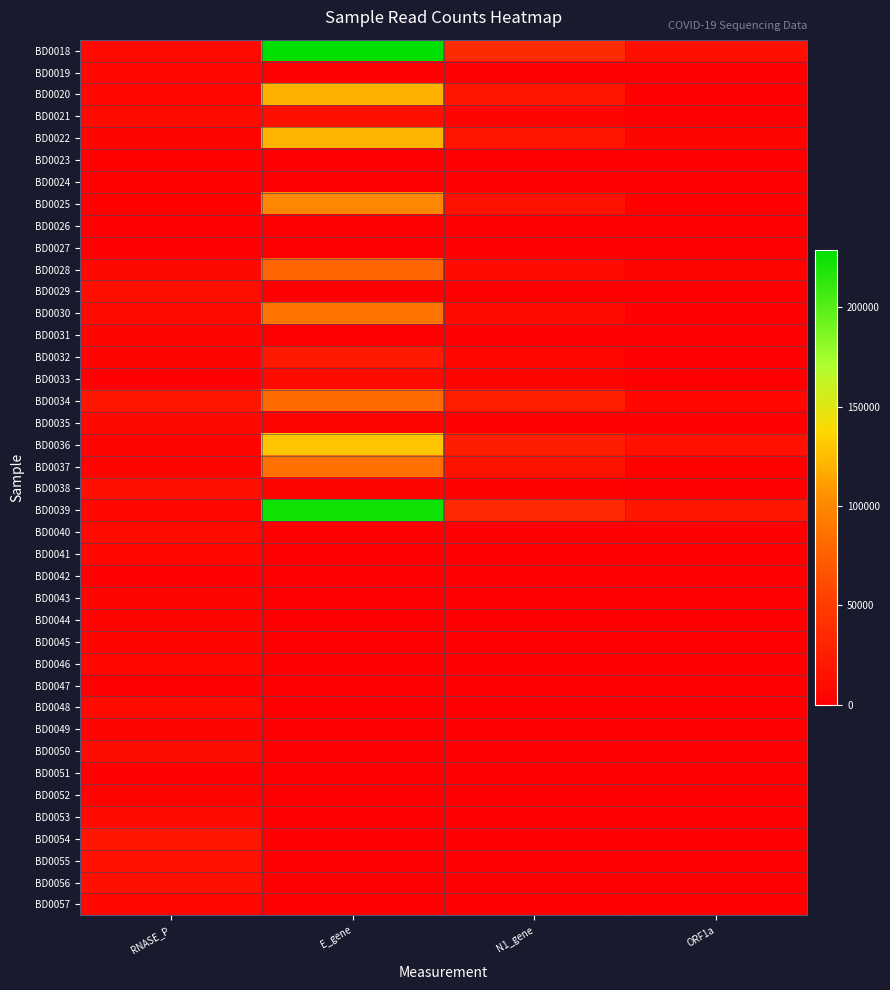

Reading left to right, transcribe all the data shown in this chart.

BD0018: RNASE_P=8367	E_gene=228684	N1_gene=36516	ORF1a=13368
BD0019: RNASE_P=6102	E_gene=695	N1_gene=404	ORF1a=5
BD0020: RNASE_P=6547	E_gene=120178	N1_gene=17936	ORF1a=1387
BD0021: RNASE_P=9255	E_gene=12555	N1_gene=5140	ORF1a=74
BD0022: RNASE_P=4719	E_gene=121743	N1_gene=17504	ORF1a=4583
BD0023: RNASE_P=1889	E_gene=536	N1_gene=481	ORF1a=9
BD0024: RNASE_P=1874	E_gene=411	N1_gene=259	ORF1a=2
BD0025: RNASE_P=2663	E_gene=99592	N1_gene=14904	ORF1a=1564
BD0026: RNASE_P=6	E_gene=7	N1_gene=0	ORF1a=0
BD0027: RNASE_P=15	E_gene=33	N1_gene=3	ORF1a=0
BD0028: RNASE_P=7819	E_gene=78600	N1_gene=9921	ORF1a=2680
BD0029: RNASE_P=12320	E_gene=997	N1_gene=845	ORF1a=13
BD0030: RNASE_P=9689	E_gene=87776	N1_gene=9890	ORF1a=1584
BD0031: RNASE_P=4911	E_gene=72	N1_gene=11	ORF1a=0
BD0032: RNASE_P=3527	E_gene=21766	N1_gene=6821	ORF1a=177
BD0033: RNASE_P=1714	E_gene=9507	N1_gene=3406	ORF1a=127
BD0034: RNASE_P=19334	E_gene=81833	N1_gene=26242	ORF1a=6788
BD0035: RNASE_P=7566	E_gene=4217	N1_gene=1717	ORF1a=35
BD0036: RNASE_P=3995	E_gene=128790	N1_gene=24188	ORF1a=13736
BD0037: RNASE_P=3544	E_gene=85546	N1_gene=16139	ORF1a=2428
BD0038: RNASE_P=12937	E_gene=5282	N1_gene=2579	ORF1a=64
BD0039: RNASE_P=5626	E_gene=224008	N1_gene=33063	ORF1a=19492
BD0040: RNASE_P=8576	E_gene=113	N1_gene=136	ORF1a=1
BD0041: RNASE_P=5918	E_gene=187	N1_gene=54	ORF1a=1
BD0042: RNASE_P=1396	E_gene=70	N1_gene=2	ORF1a=2
BD0043: RNASE_P=5018	E_gene=885	N1_gene=15	ORF1a=2
BD0044: RNASE_P=4144	E_gene=175	N1_gene=10	ORF1a=0
BD0045: RNASE_P=5355	E_gene=311	N1_gene=20	ORF1a=0
BD0046: RNASE_P=5797	E_gene=198	N1_gene=5	ORF1a=0
BD0047: RNASE_P=16	E_gene=52	N1_gene=2	ORF1a=0
BD0048: RNASE_P=8130	E_gene=147	N1_gene=36	ORF1a=0
BD0049: RNASE_P=4417	E_gene=546	N1_gene=102	ORF1a=0
BD0050: RNASE_P=11322	E_gene=422	N1_gene=40	ORF1a=1
BD0051: RNASE_P=0	E_gene=0	N1_gene=0	ORF1a=0
BD0052: RNASE_P=2690	E_gene=217	N1_gene=2	ORF1a=1
BD0053: RNASE_P=8727	E_gene=758	N1_gene=26	ORF1a=1
BD0054: RNASE_P=18424	E_gene=1549	N1_gene=29	ORF1a=0
BD0055: RNASE_P=13763	E_gene=1519	N1_gene=25	ORF1a=1
BD0056: RNASE_P=12893	E_gene=166	N1_gene=19	ORF1a=0
BD0057: RNASE_P=7063	E_gene=163	N1_gene=5	ORF1a=0